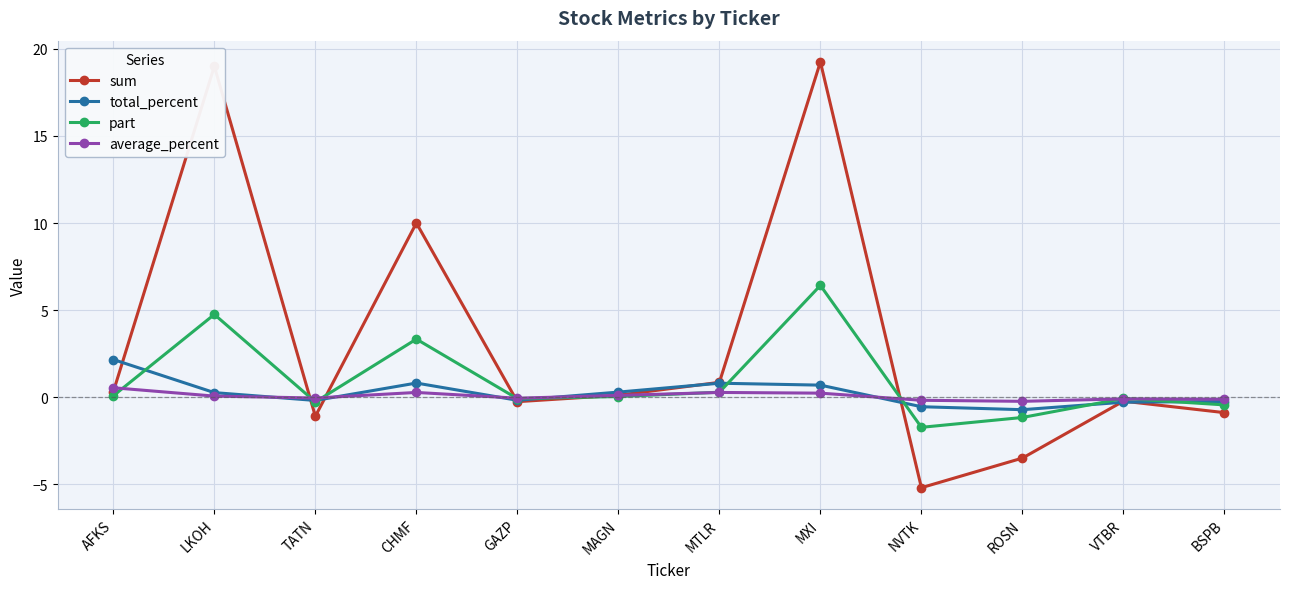

List the series in order of their peak value, highest first.

sum, part, total_percent, average_percent